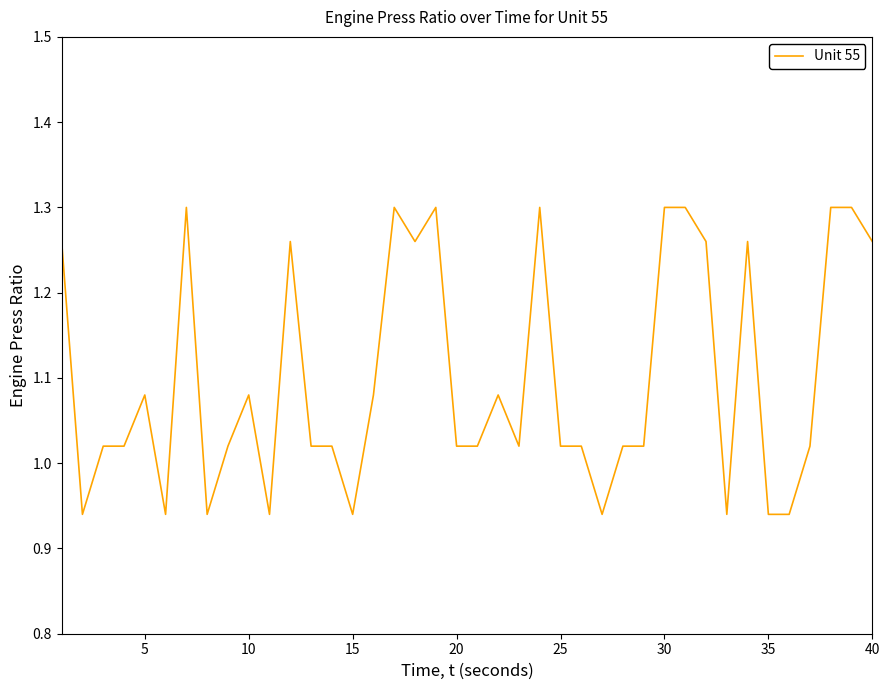

What is the difference between the maximum and minimum values?

0.4